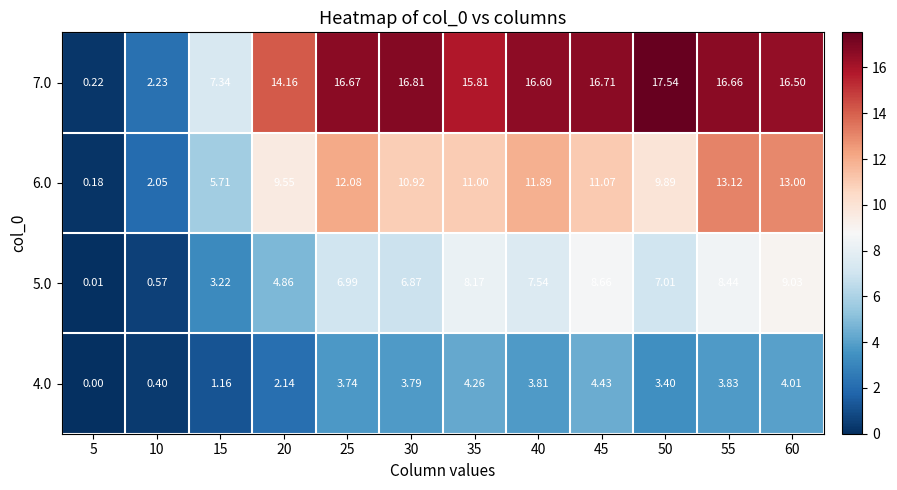

What is the difference between the highest and lowest values at 45?

12.3